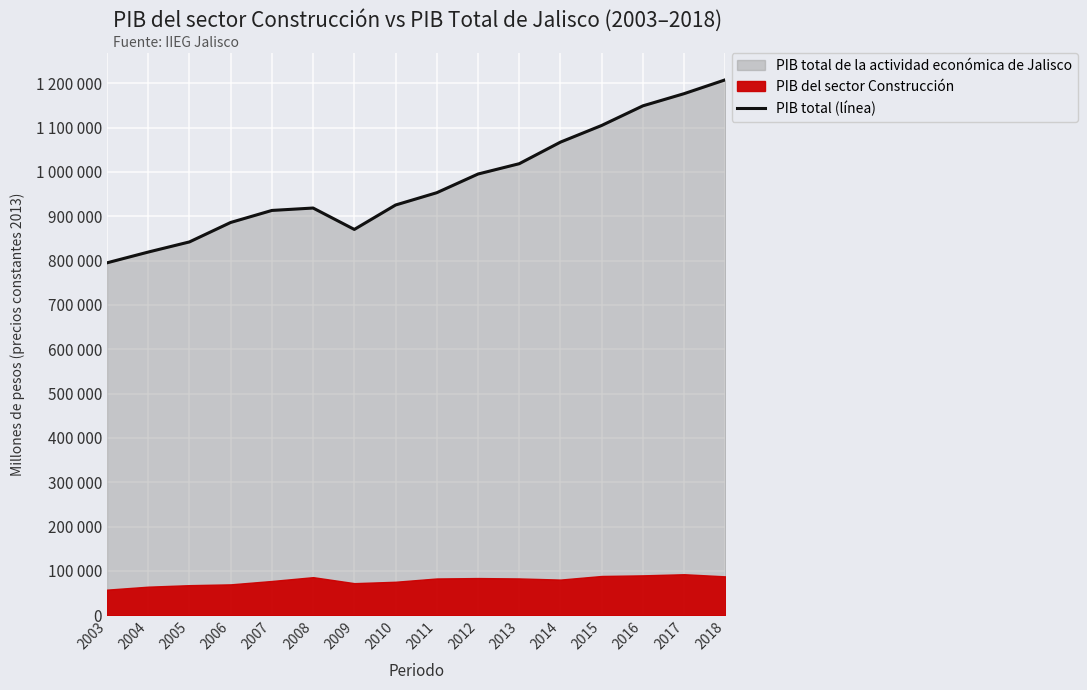

What is the smallest value displayed?

794957.3